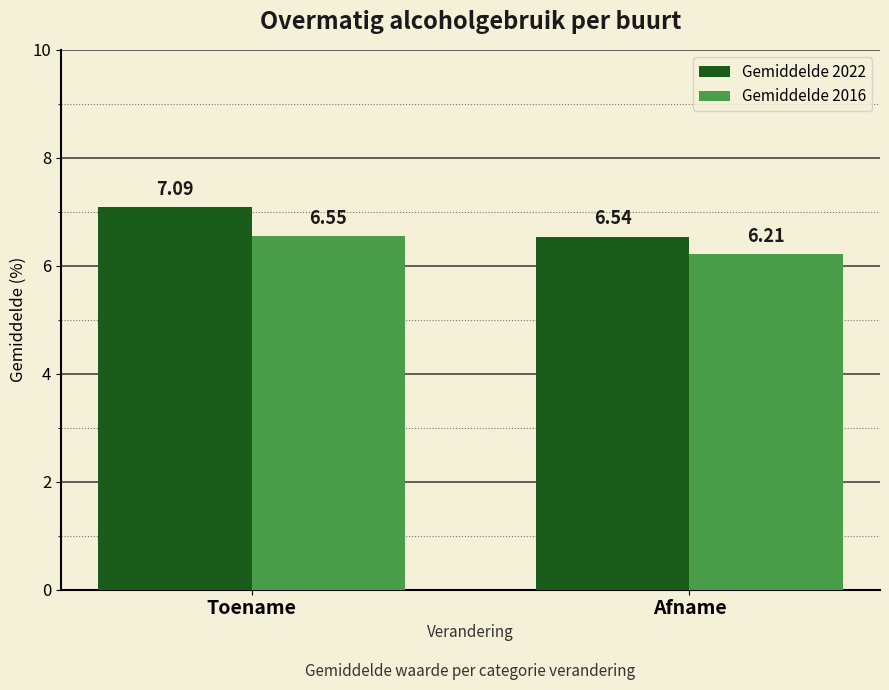

Which series changed the most between Toename and Afname?

Gemiddelde 2022